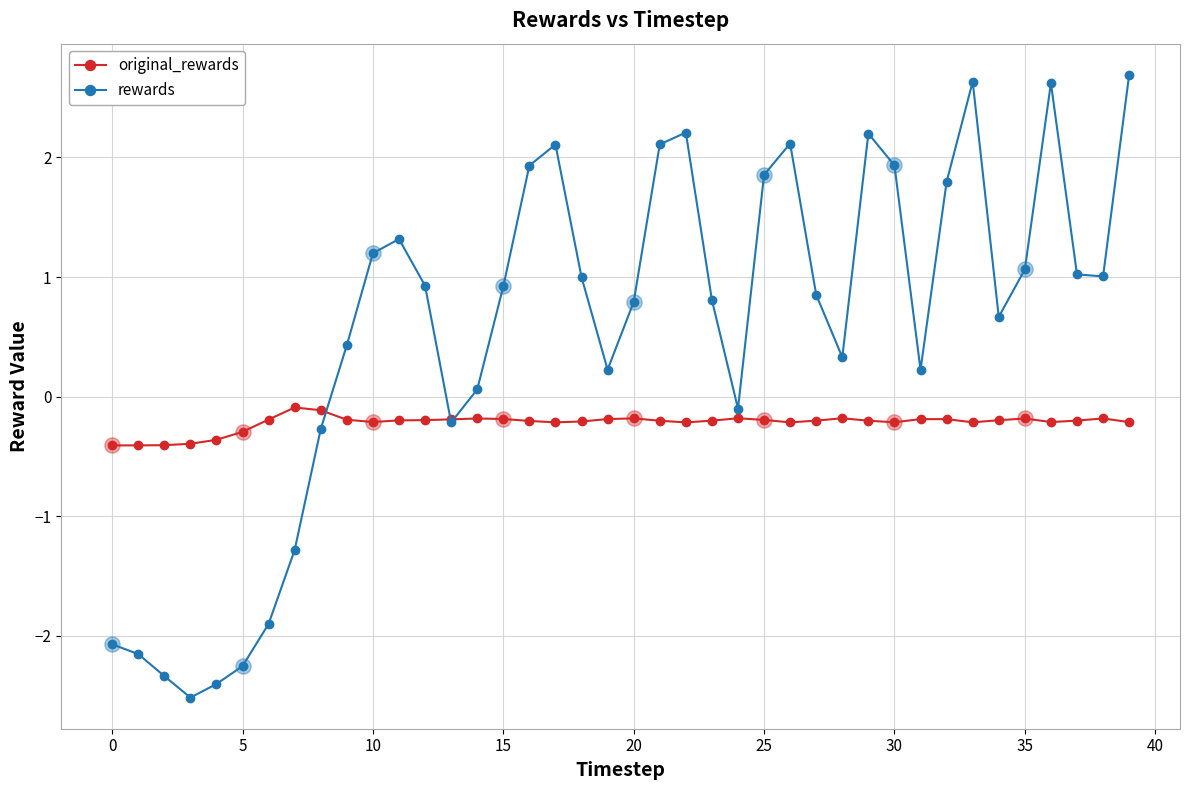

Which series has the largest range (max minus min)?

rewards